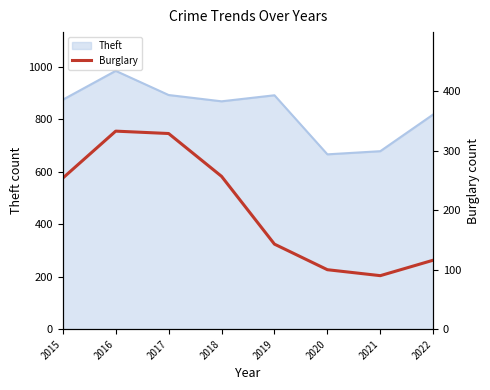

What is the value of the 1st point from the left?

254